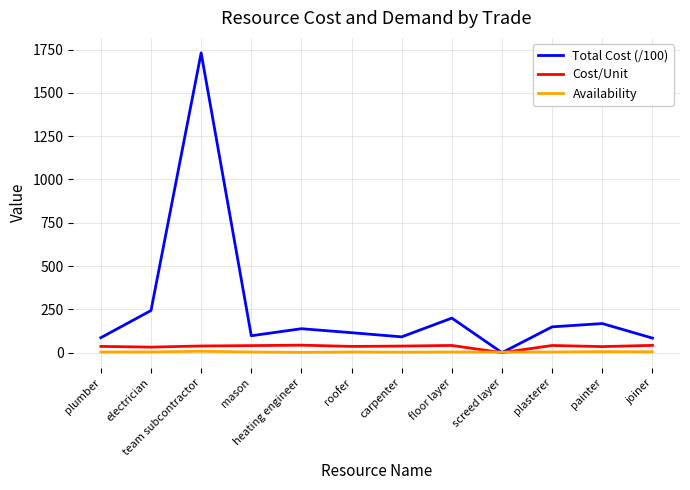

What are all the series names shown in the legend?

Total Cost (/100), Cost/Unit, Availability